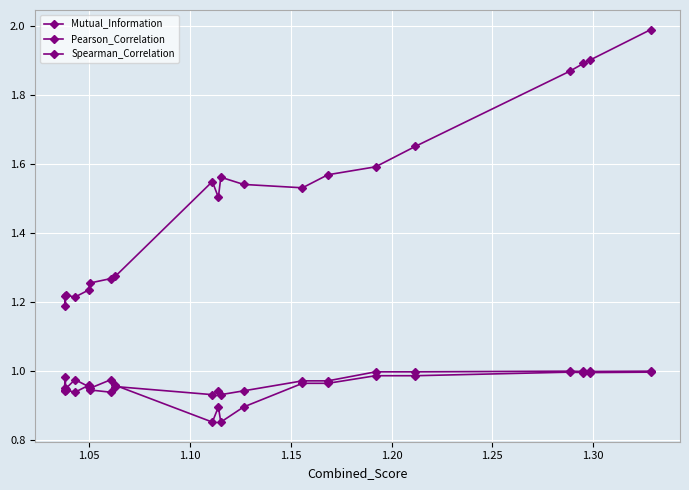

What is the minimum value for Mutual_Information?

1.2